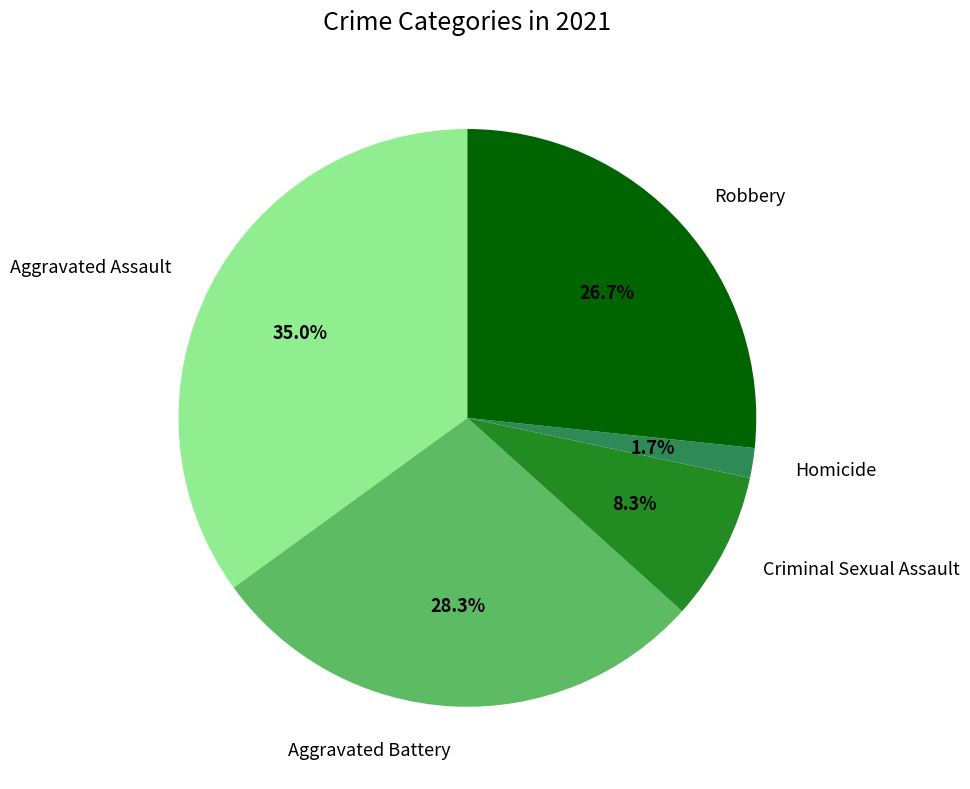

Between Criminal Sexual Assault and Aggravated Assault, which is larger?

Aggravated Assault